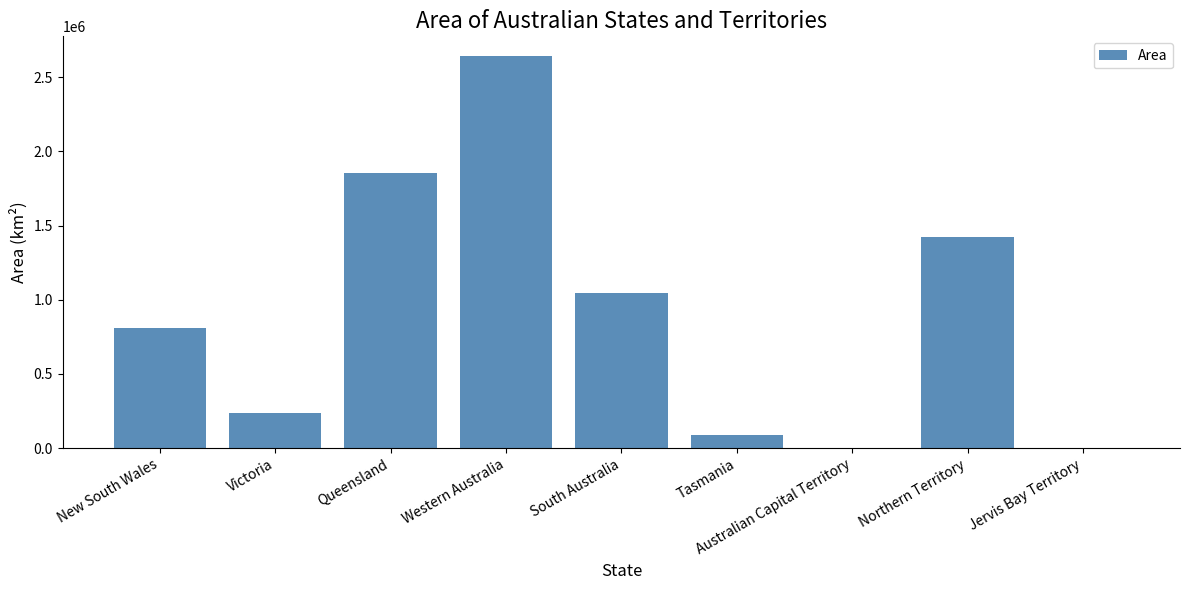

Which has a higher value, Victoria or Queensland?

Queensland